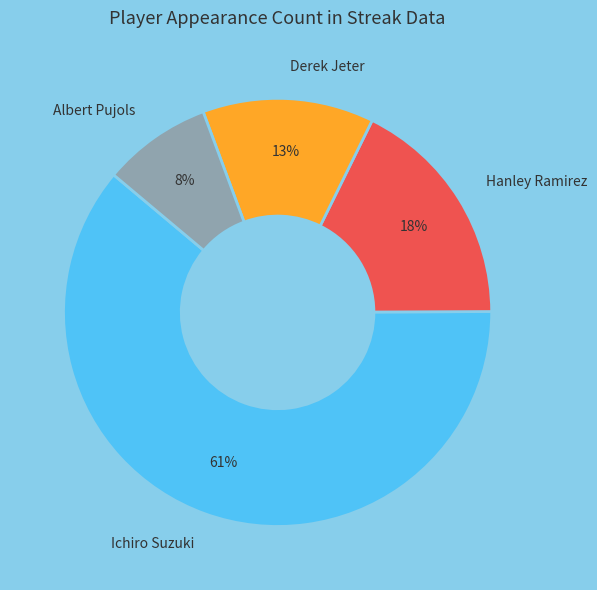

What is the smallest slice in the pie chart?

Albert Pujols